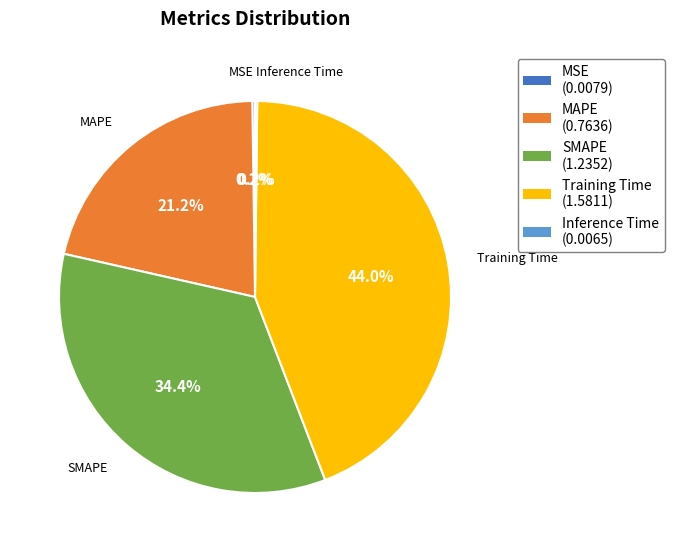

How much of the chart is everything except MAPE?

78.8%